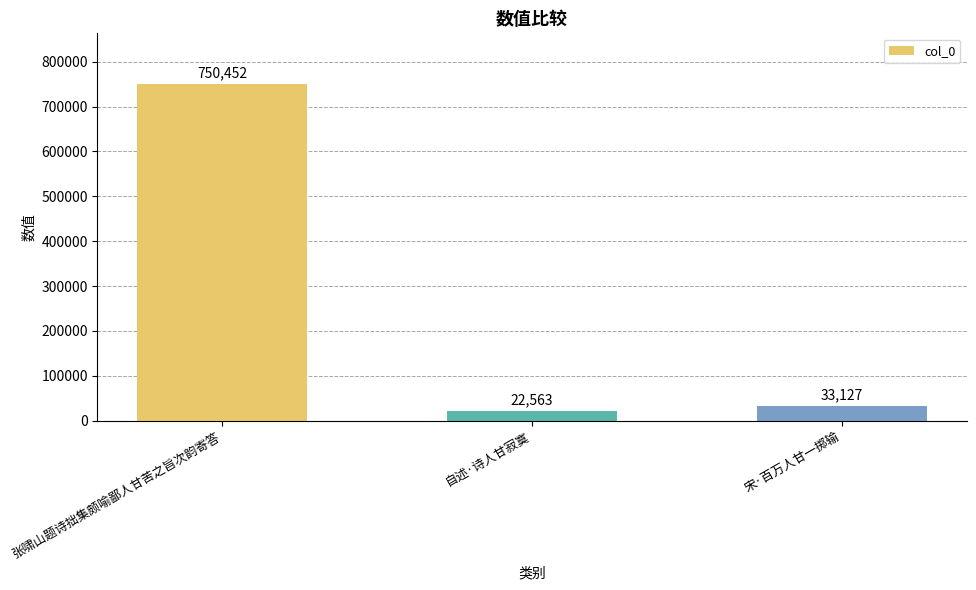

Where is the data nearest to the value 386507?

宋·百万人甘一掷输